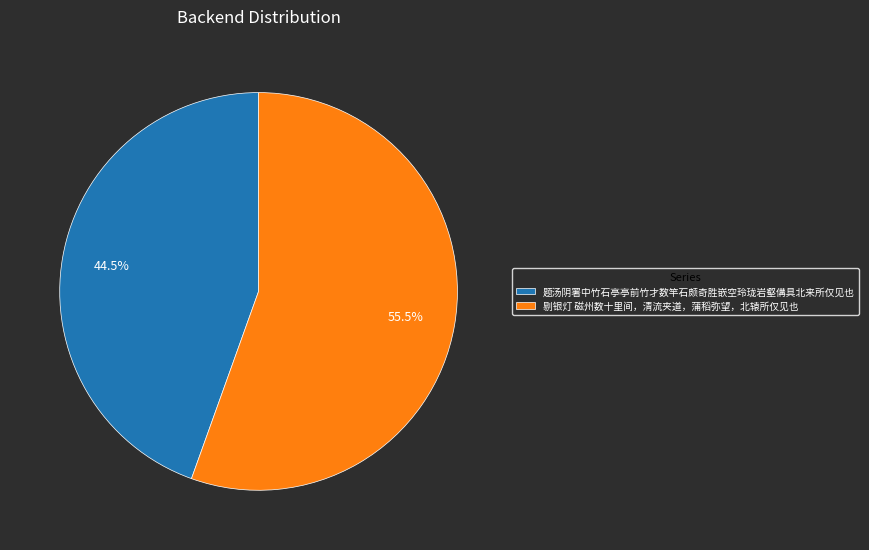

Which slice is the largest?

剔银灯 磁州数十里间，清流夹道，蒲稻弥望，北辕所仅见也